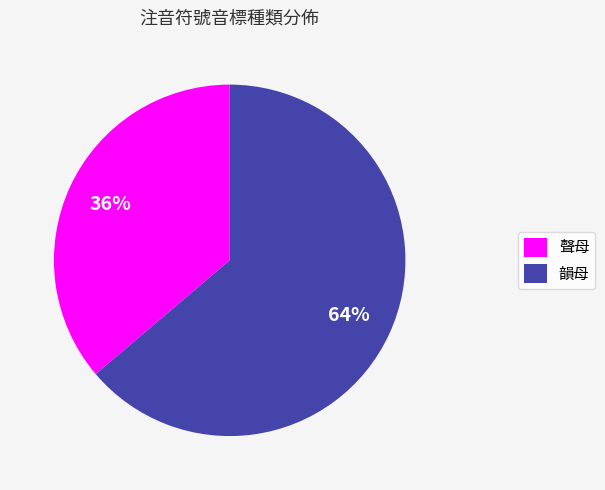

To the nearest percent, what portion does 聲母 represent?

36%